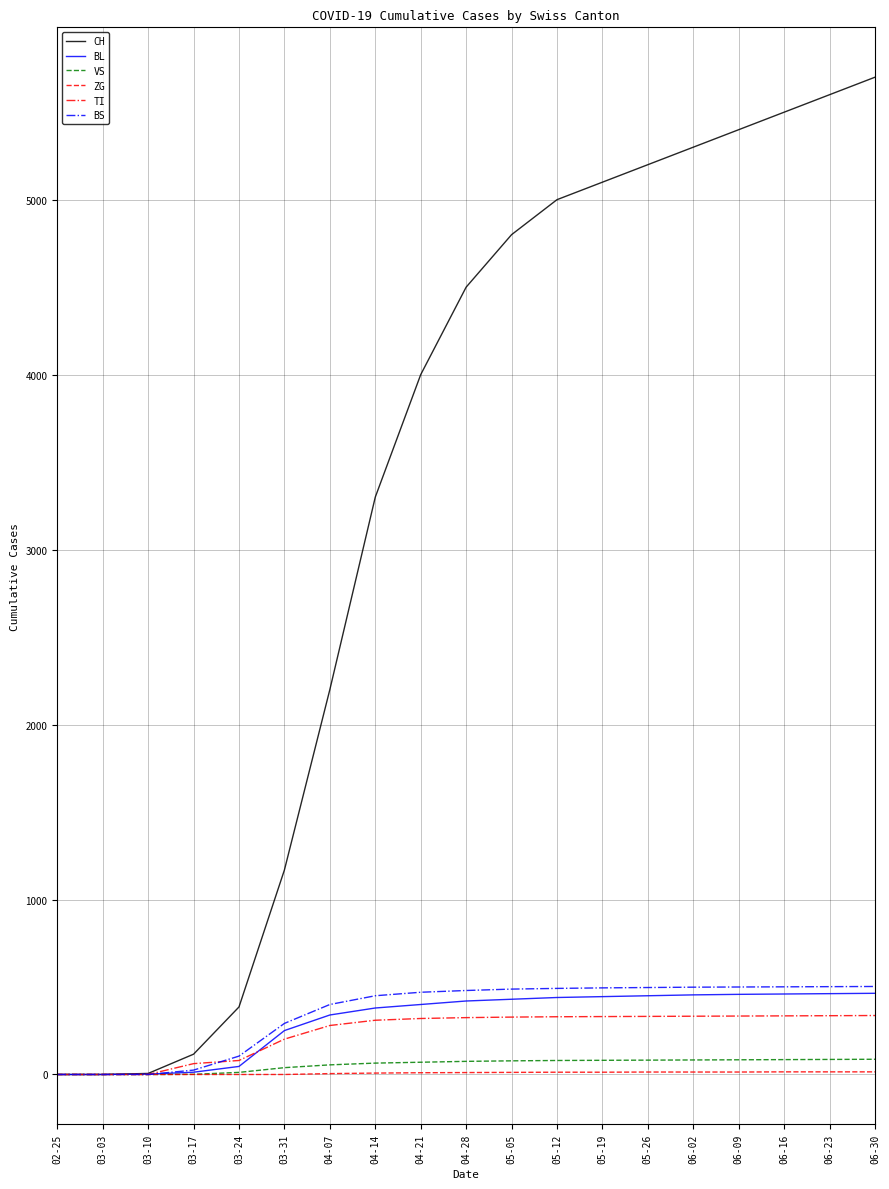

What is the approximate value of BS at 06-02, to the nearest 100?

500